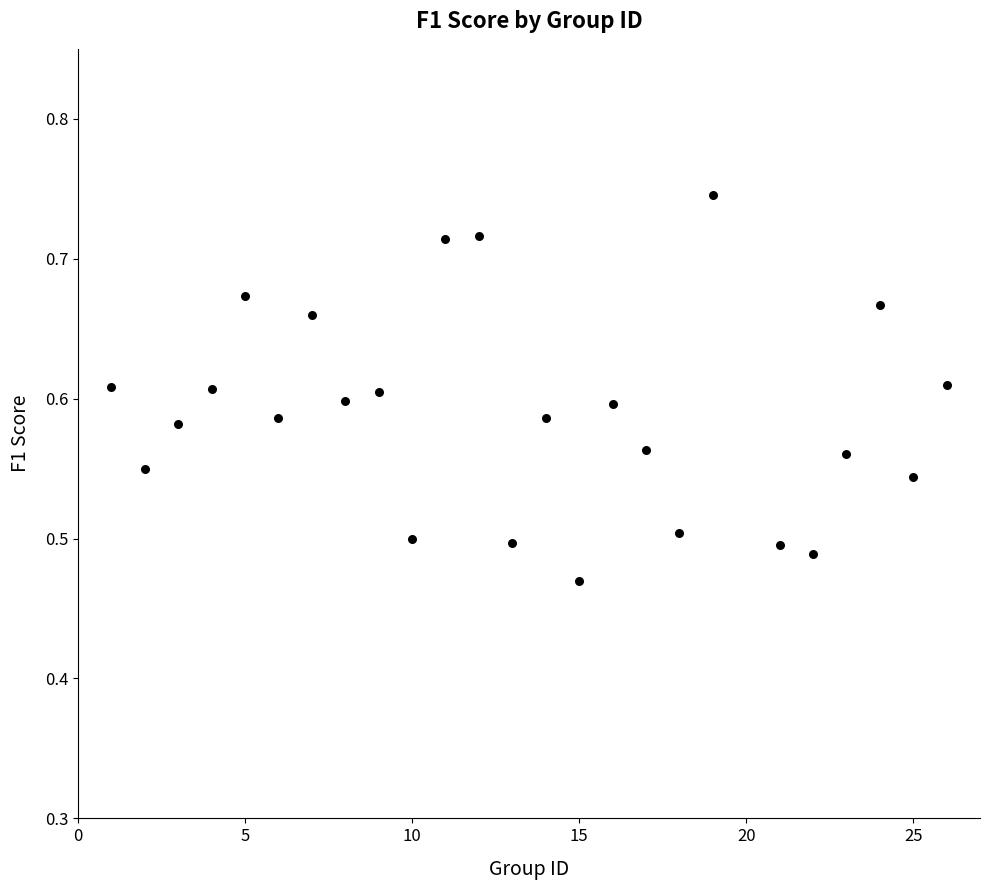

What is the range of Y values (max minus min)?

0.3